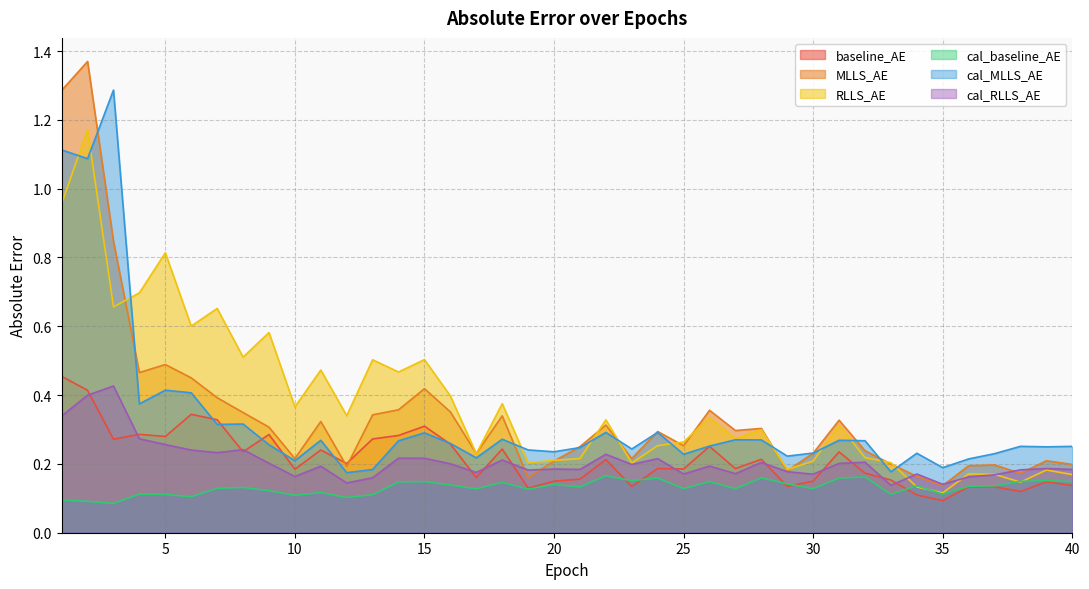

What is the approximate value of MLLS_AE at 36?

0.2